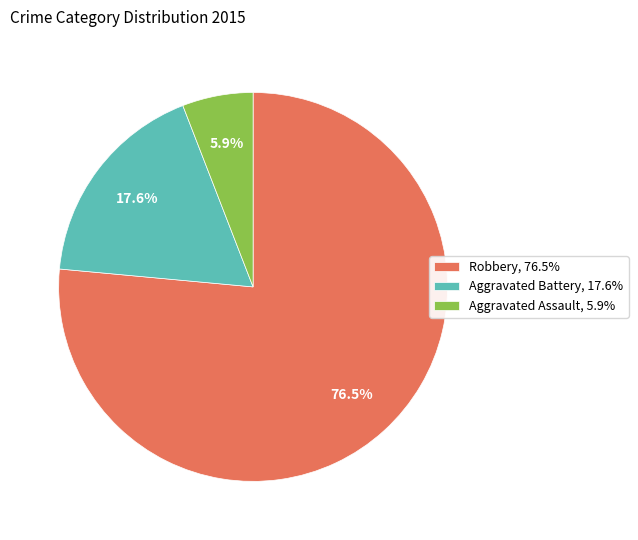

Which category accounts for the majority?

Robbery